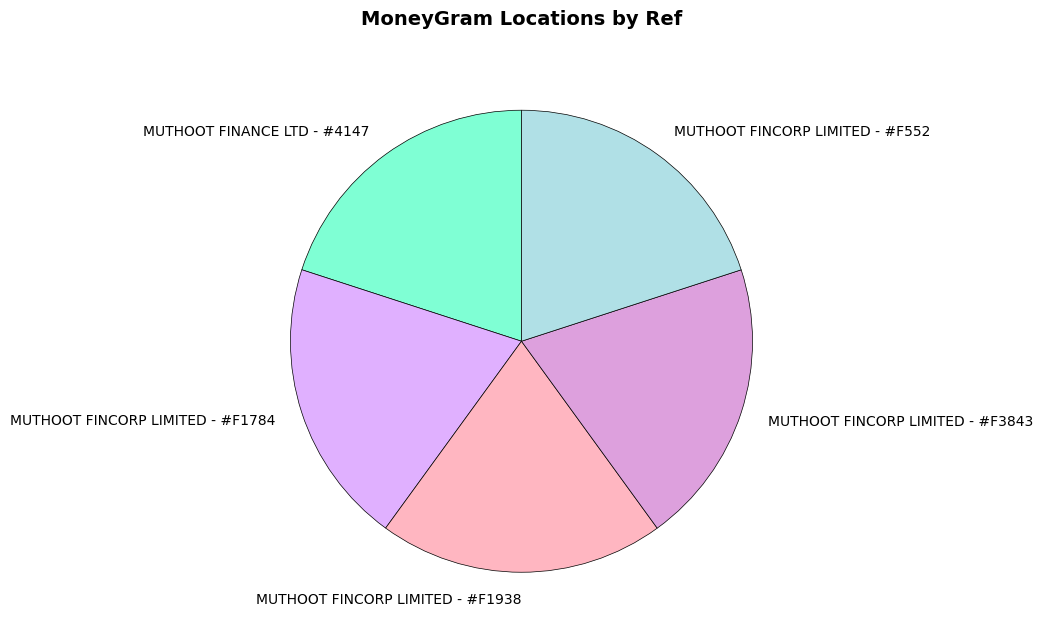

Approximately how many times larger is the value at MUTHOOT FINCORP LIMITED - #F1938 compared to MUTHOOT FINCORP LIMITED - #F1784?

1.0